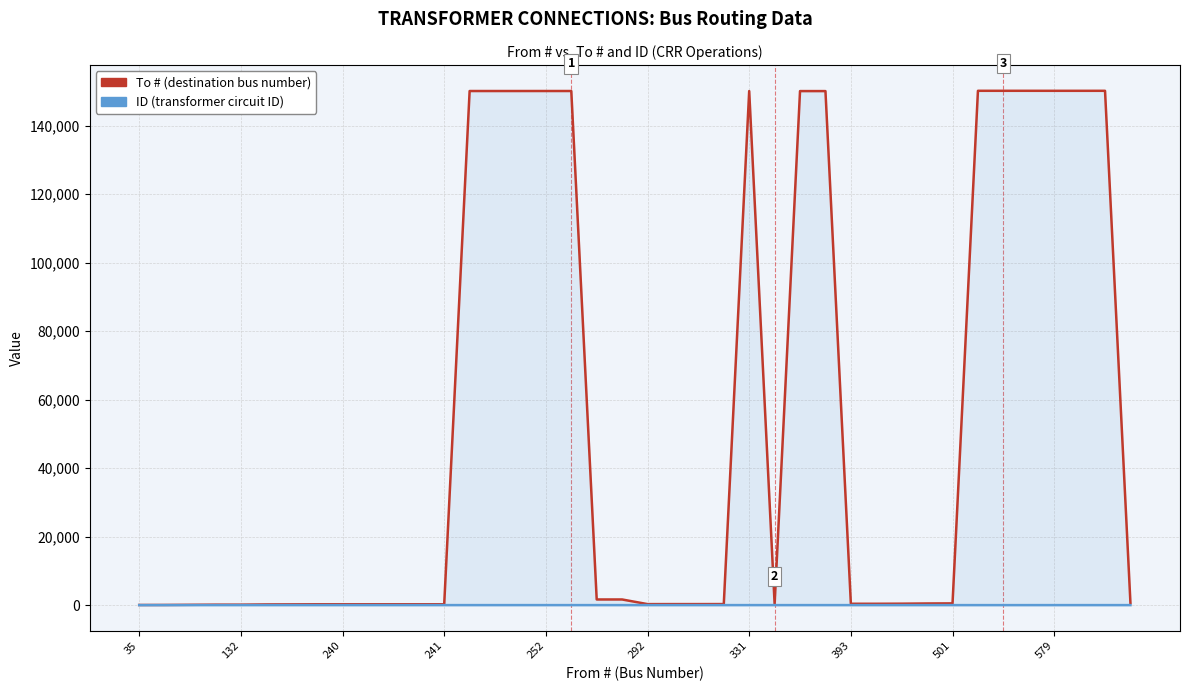

What is the sum of all ID values?

61